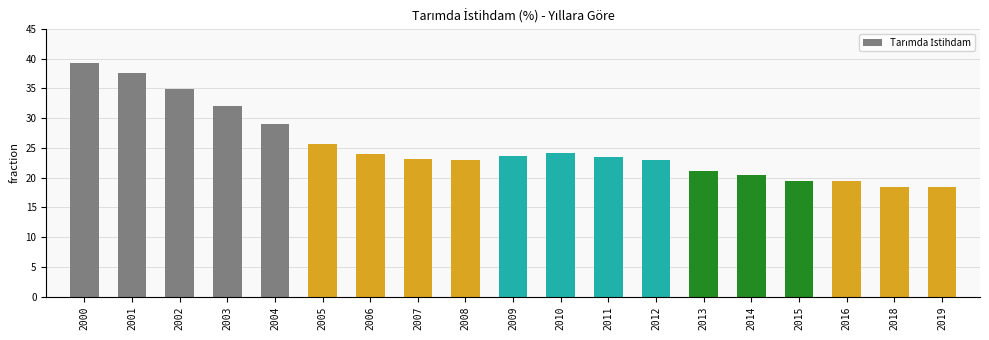

Which label corresponds to the largest value in the chart?

2000